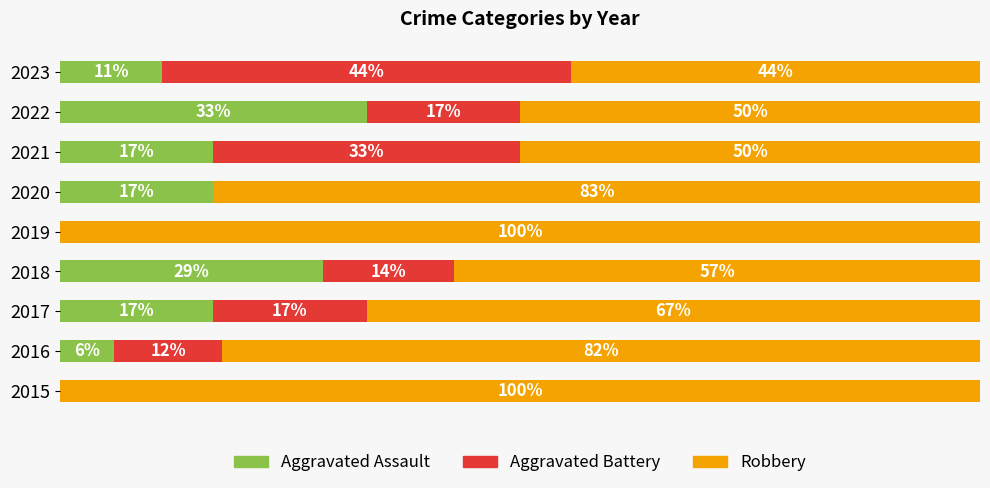

What position from the right is 80?

5